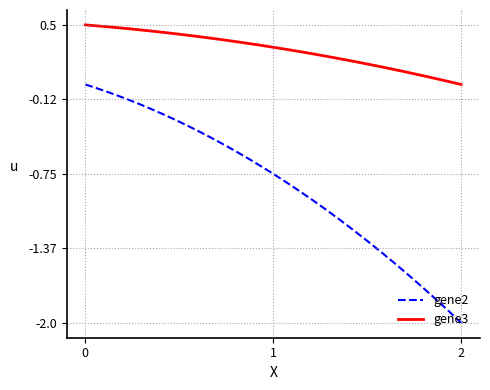

True or false: gene2 and gene3 intersect in this chart.

False